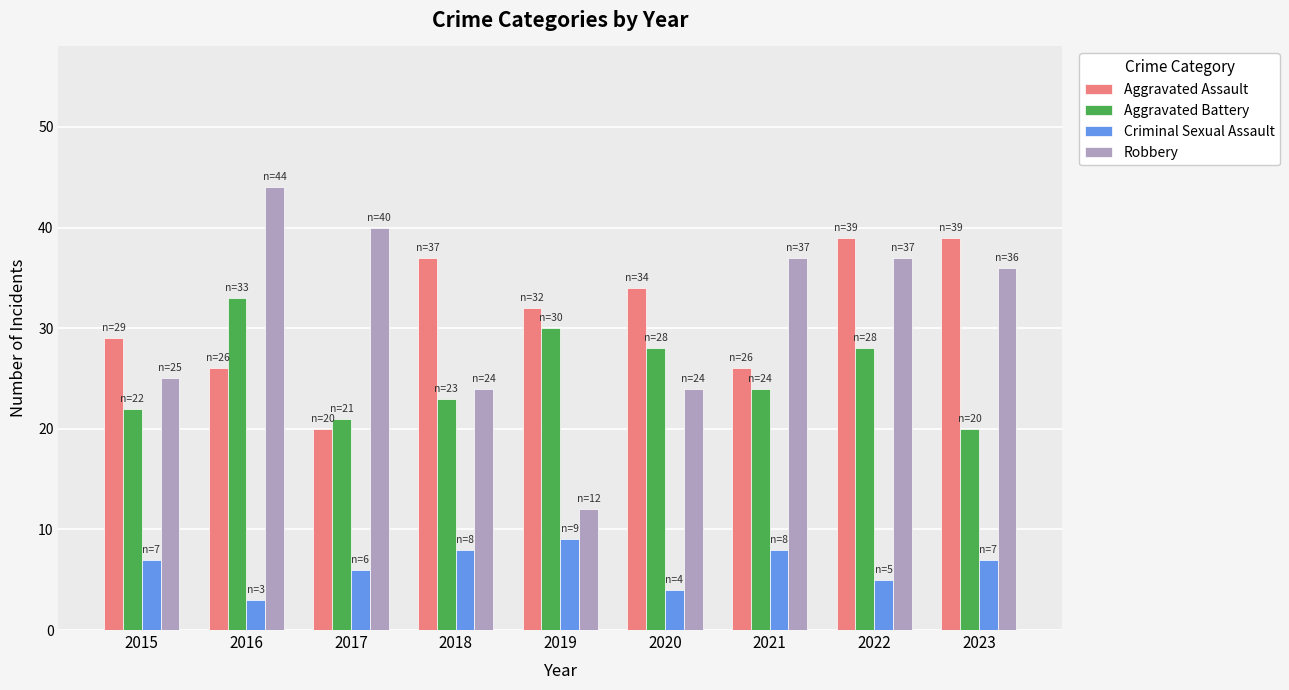

At which category is the sum across all series the highest?

2022